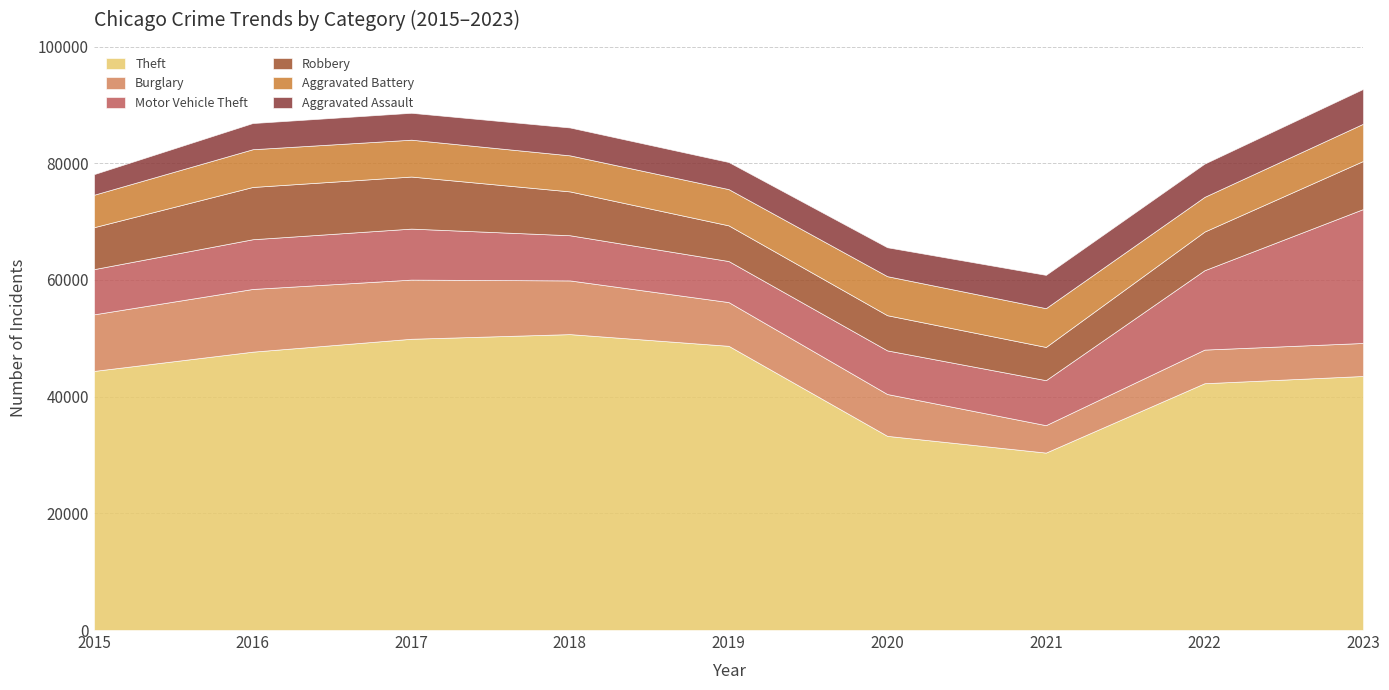

What is the highest value of the Aggravated Battery series?

6690